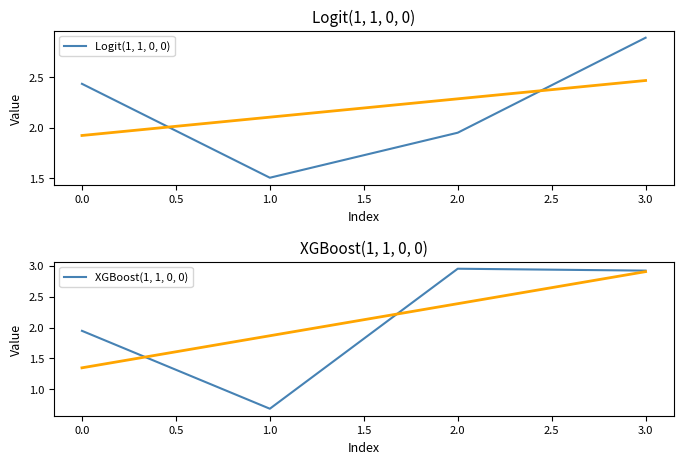

The XGBoost(1, 1, 0, 0) series shows 4.1 at 1.0. True or false?

False